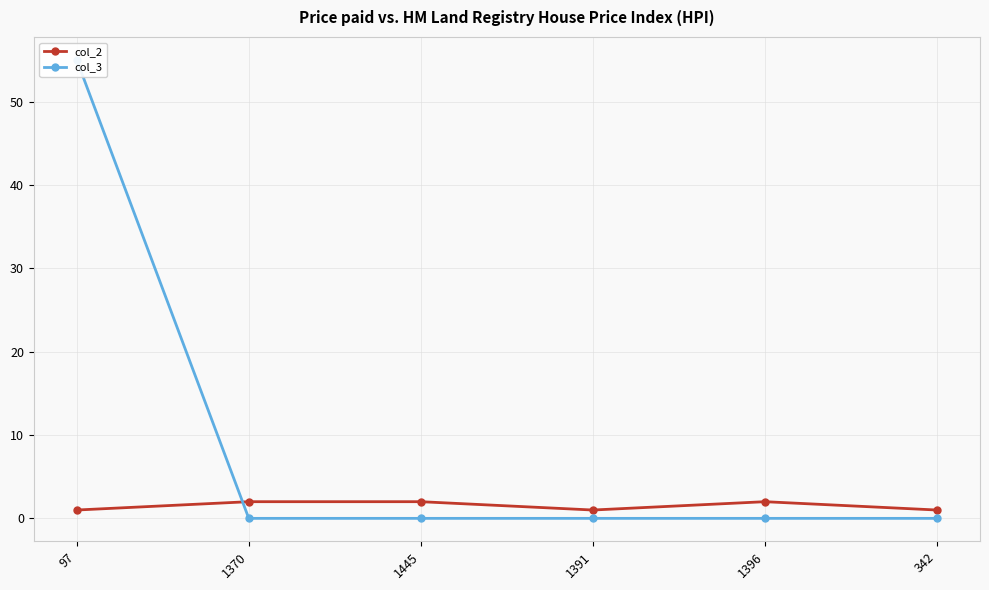

Does the chart display data point markers on the line(s)?

Yes